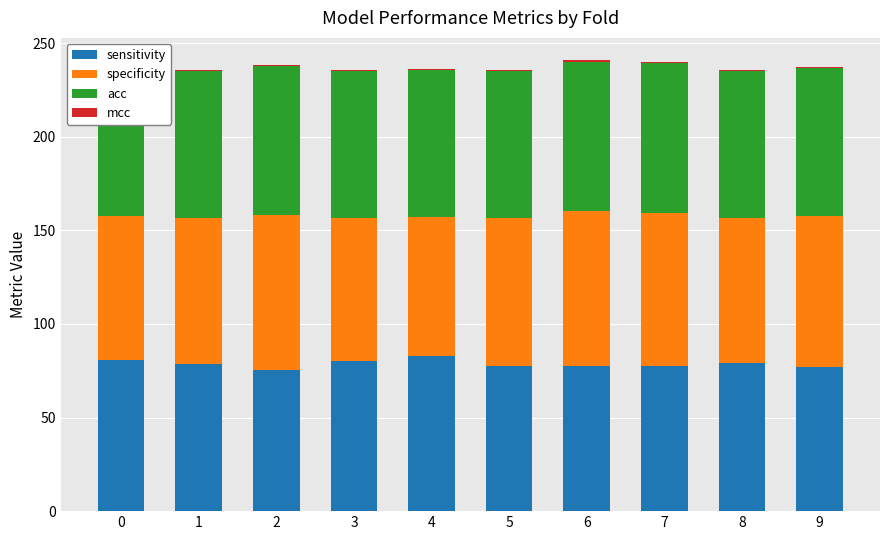

What is the total value across all series at 3?

235.5